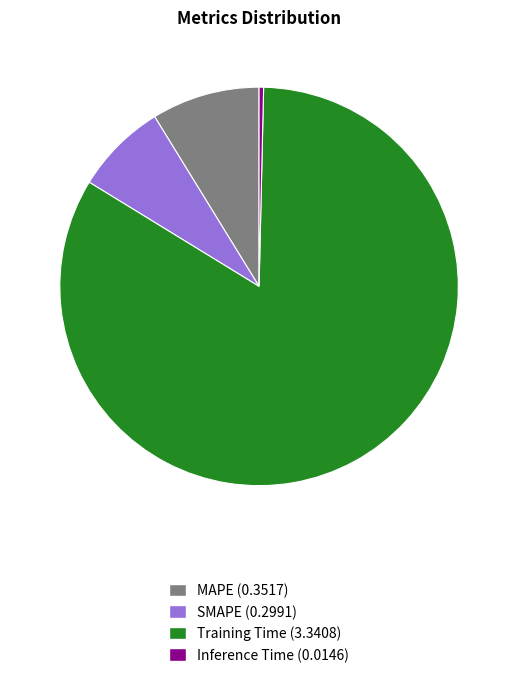

Is it true that SMAPE is 14% of the pie?

False